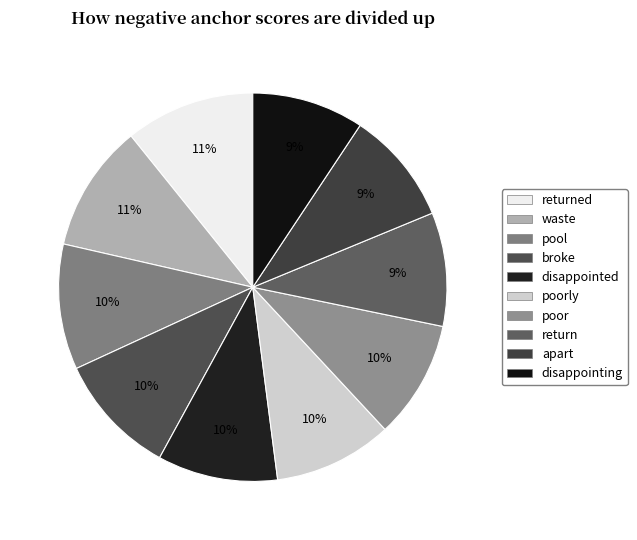

How many slices are in this pie chart?

10